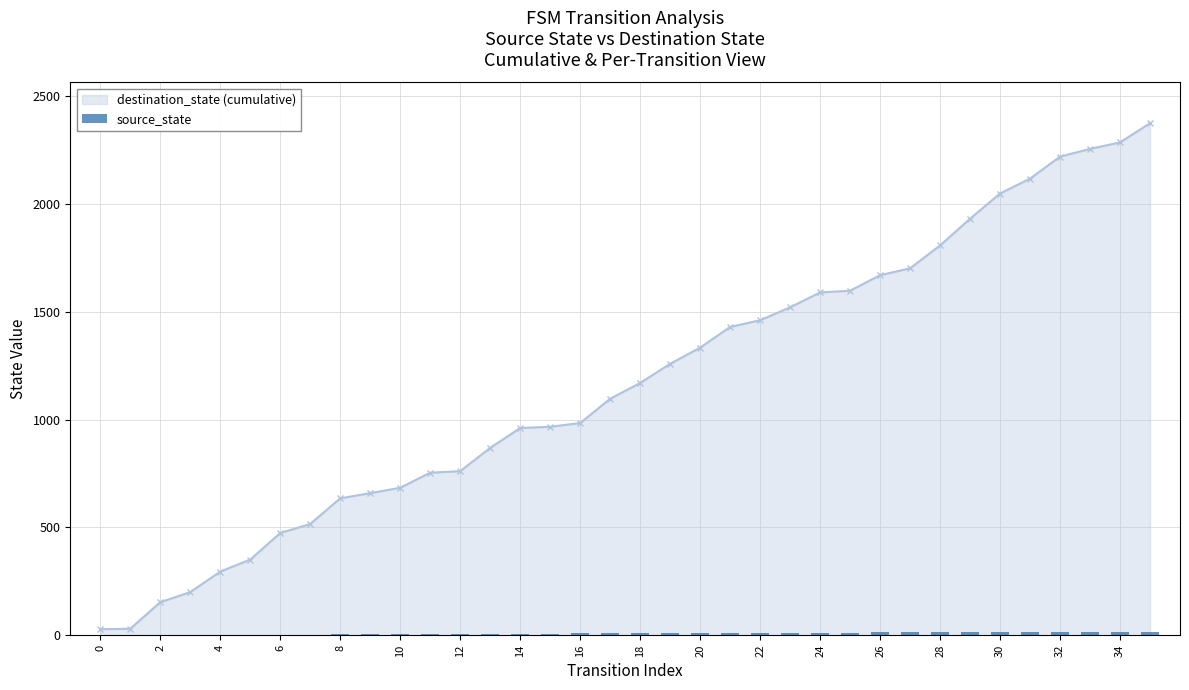

What is the highest value of the destination_state (cumulative) series?

2375